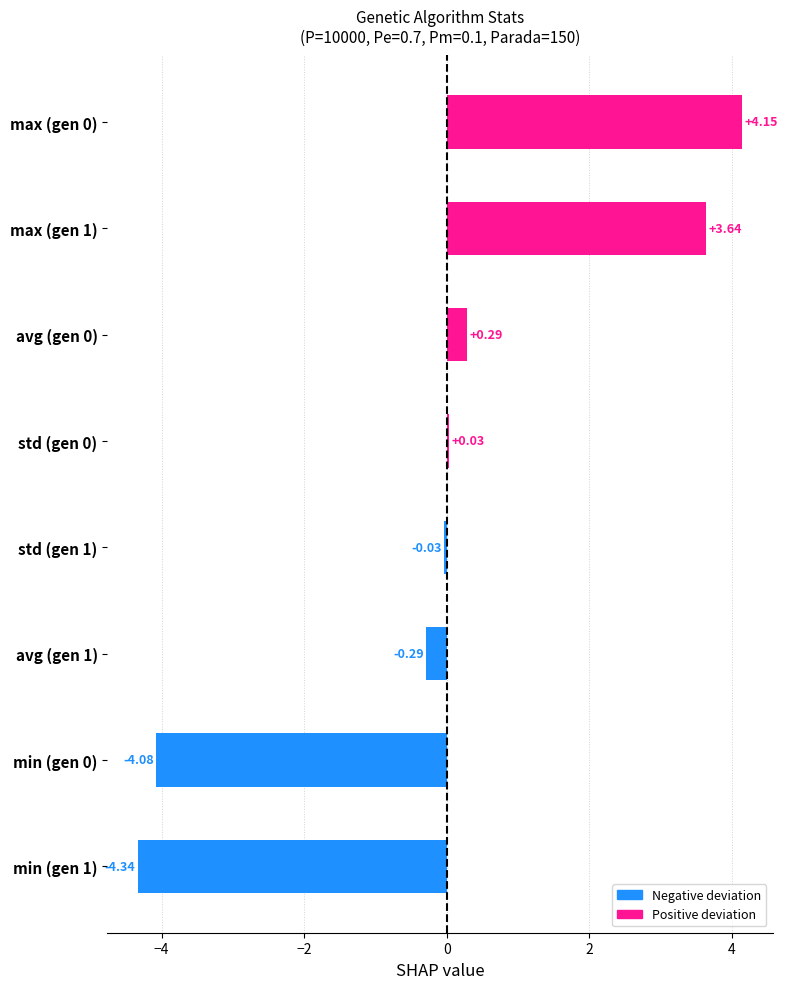

What is the change in value from min (gen 1) to std (gen 1)?

+4.3